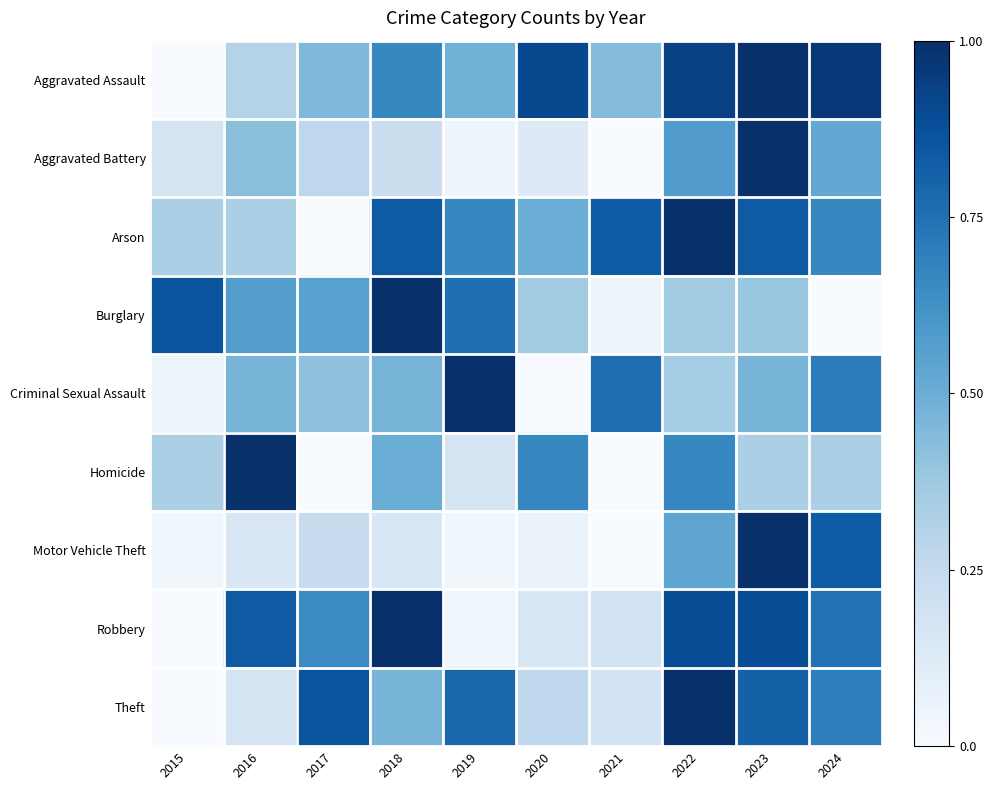

Which series has the widest spread of values?

Aggravated Assault